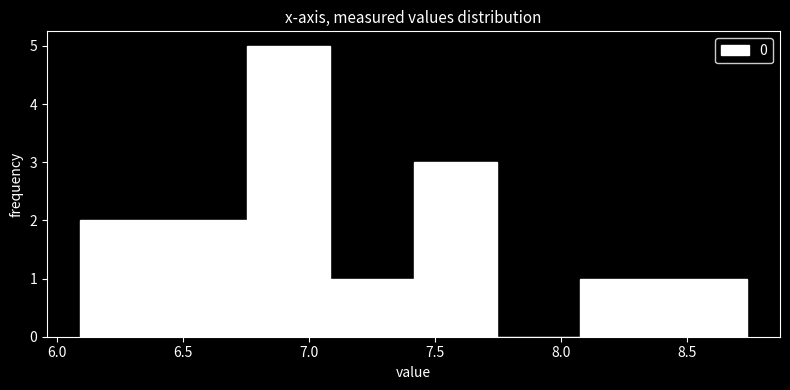

Over which range of the x-axis is the bar tallest?

6.75 to 7.10